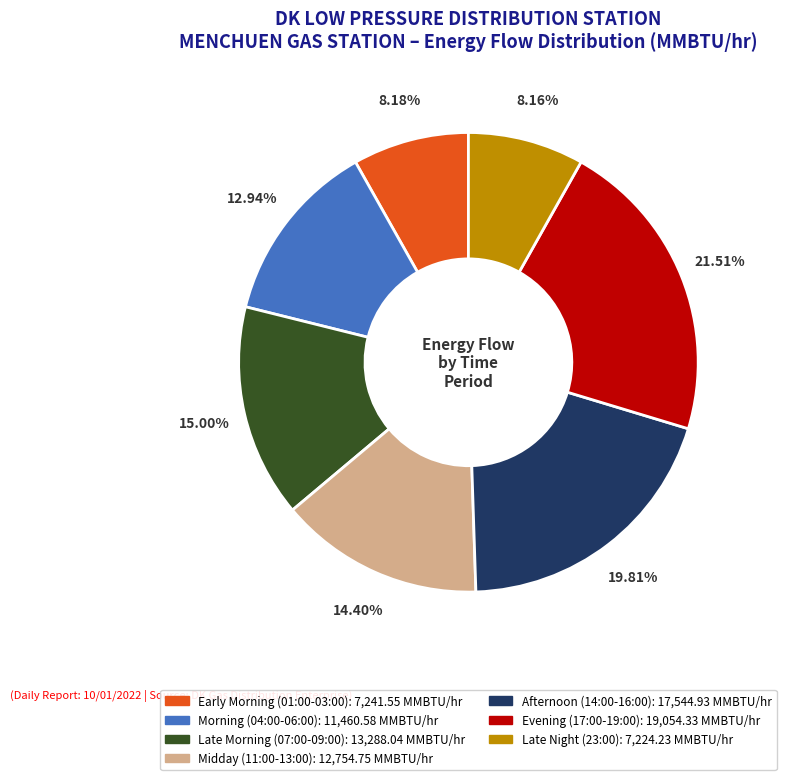

Does any single category account for the majority?

No